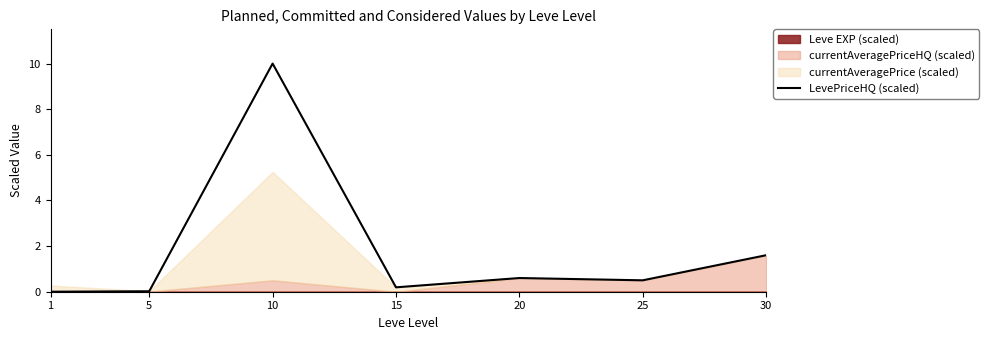

True or false: the data shows 0.1 at 15.

False